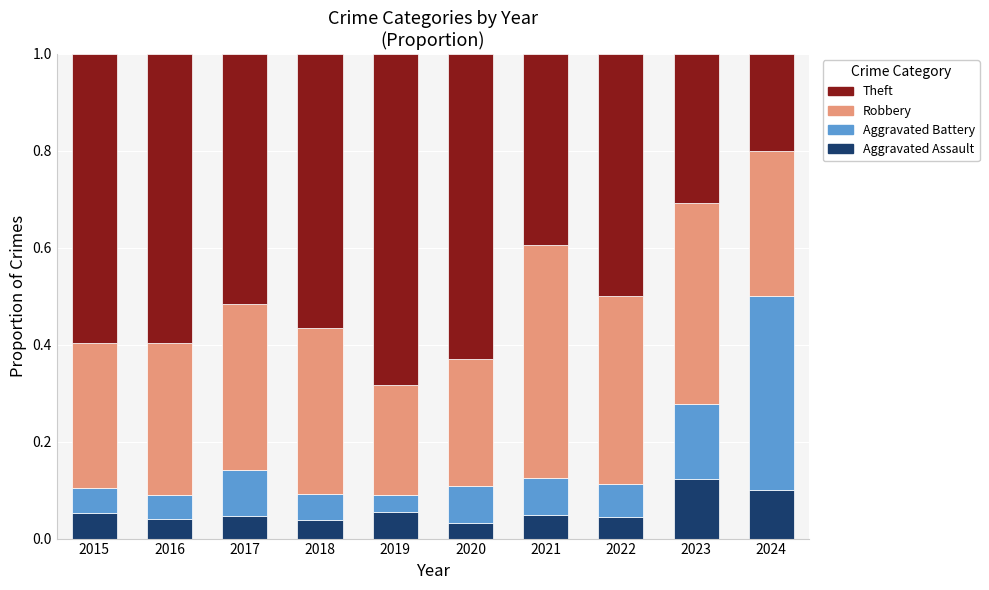

The value of Aggravated Assault at 2017 is 0.1. True or false?

False